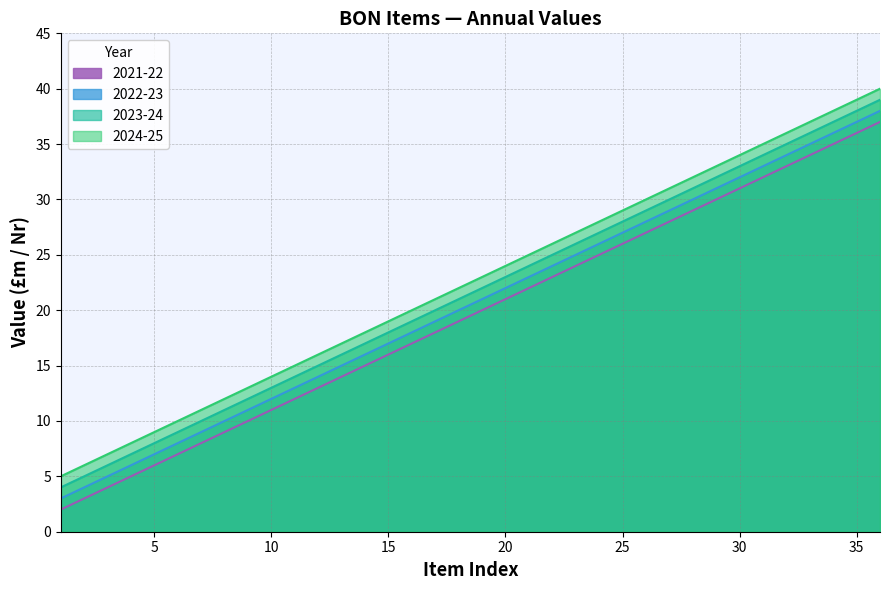

At which category is the sum across all series the highest?

BON_36